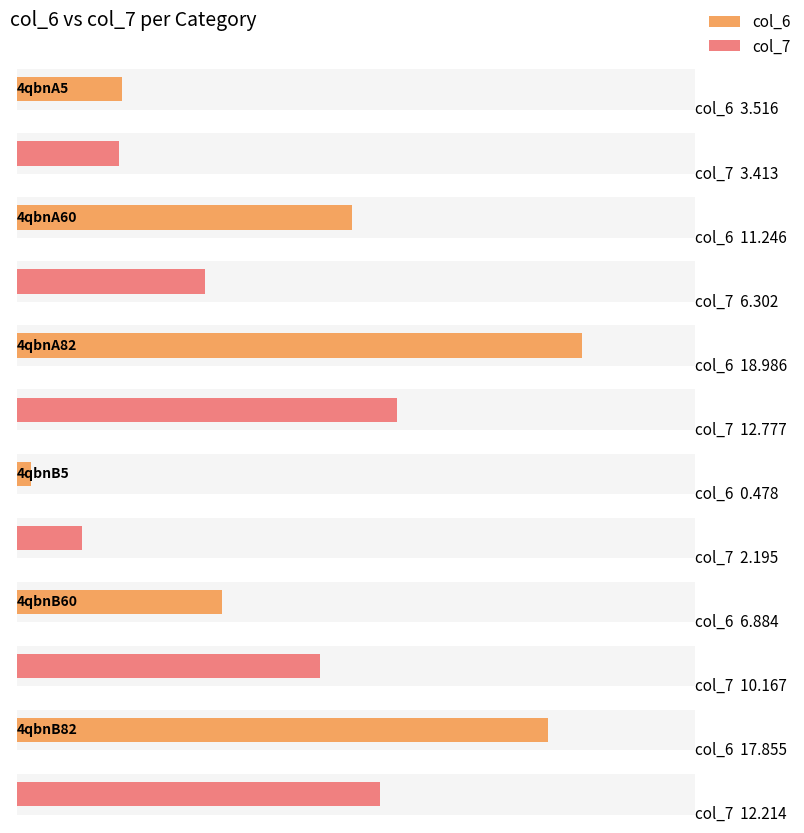

Reading left to right, list all the values displayed in this chart.

col_6: 3.5	11.2	19.0	0.5	6.9	17.9
col_7: 3.4	6.3	12.8	2.2	10.2	12.2